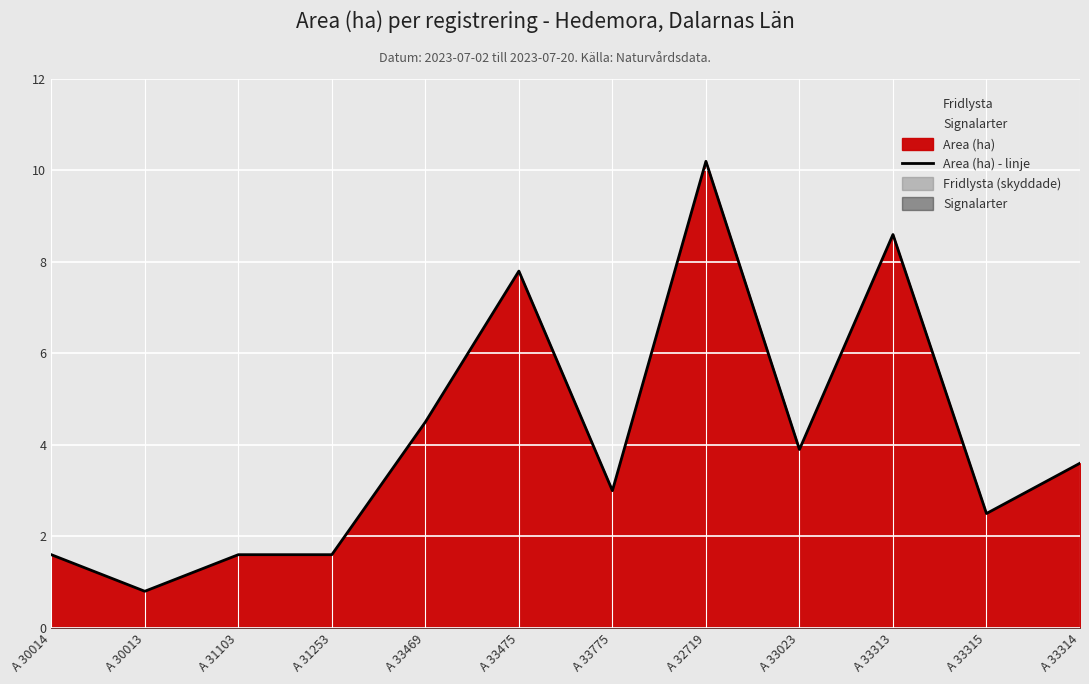

What is the difference between the second highest and second lowest values?

7.0